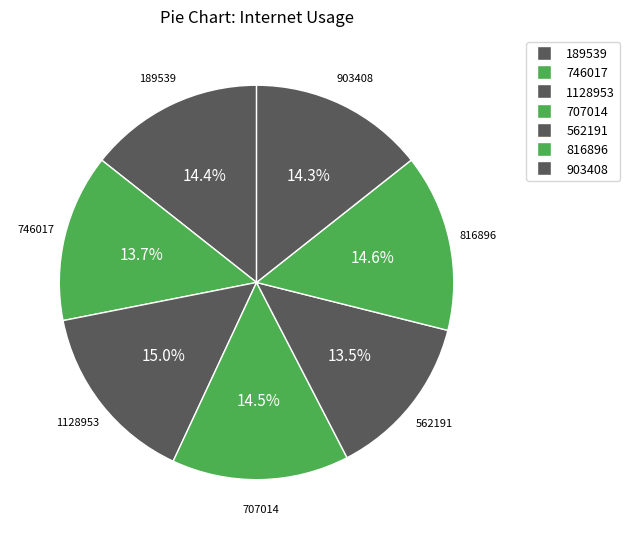

What is the total percentage of 189539 and 746017?

28.1%